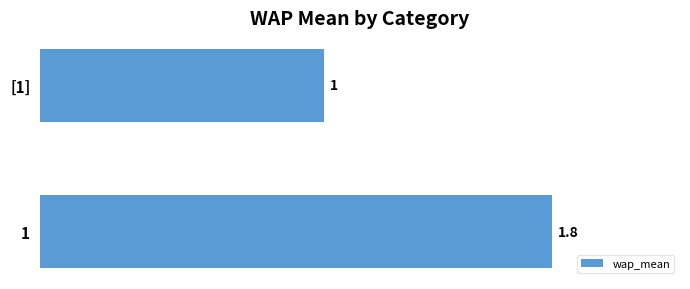

Reading top to bottom, what are all the values shown in this chart?

[1]=1.0	1=1.8